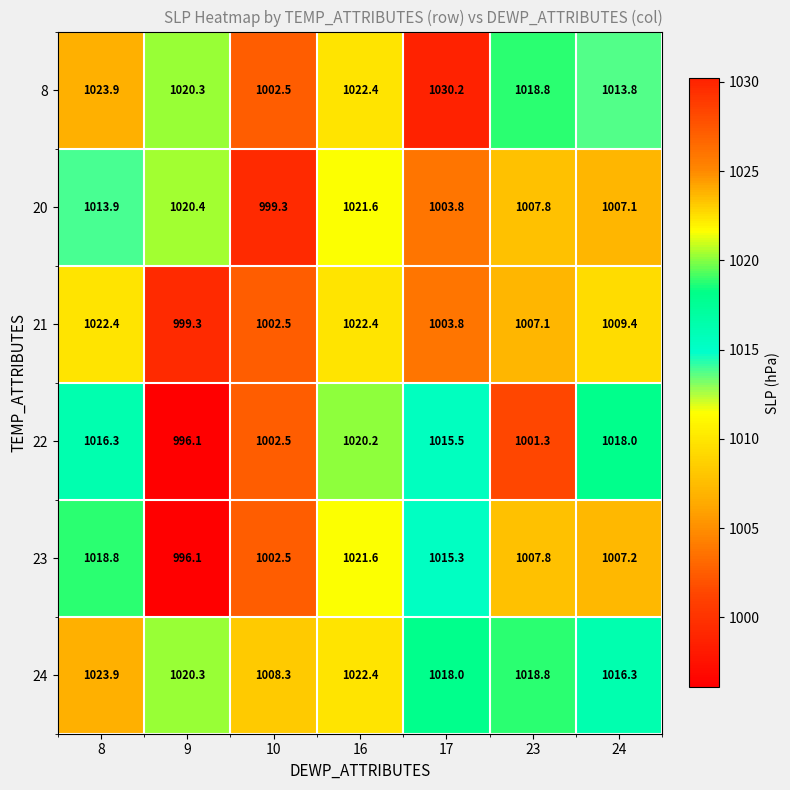

At which category is the sum across all series the highest?

16